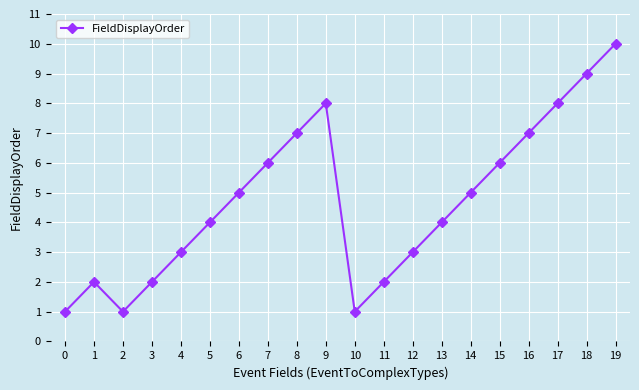

What value does the data have at 18?

9